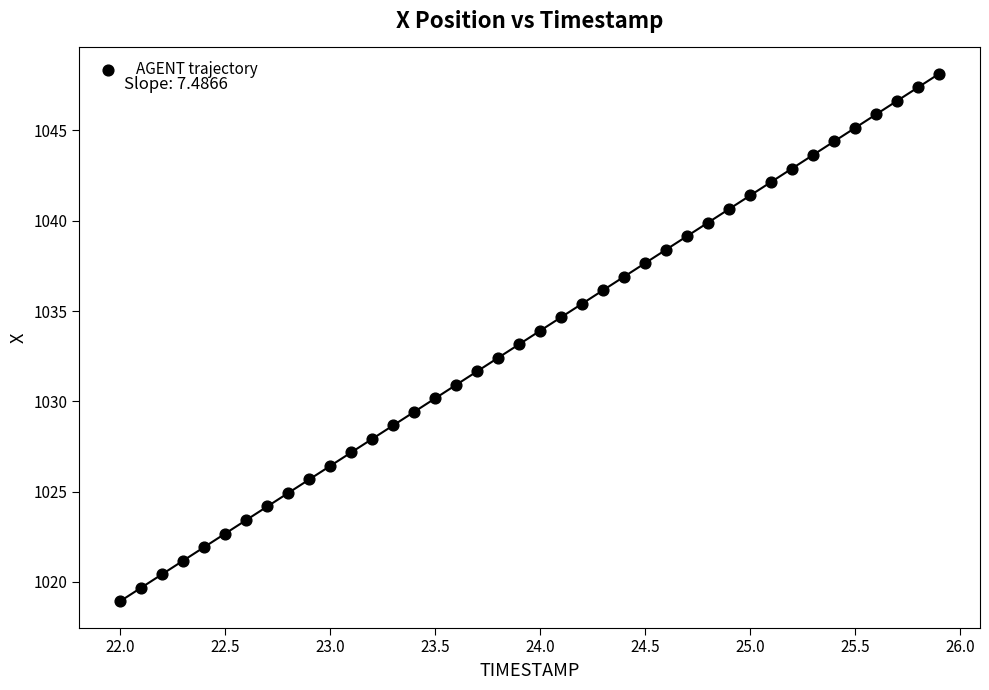

What is the range of Y values (max minus min)?

29.2